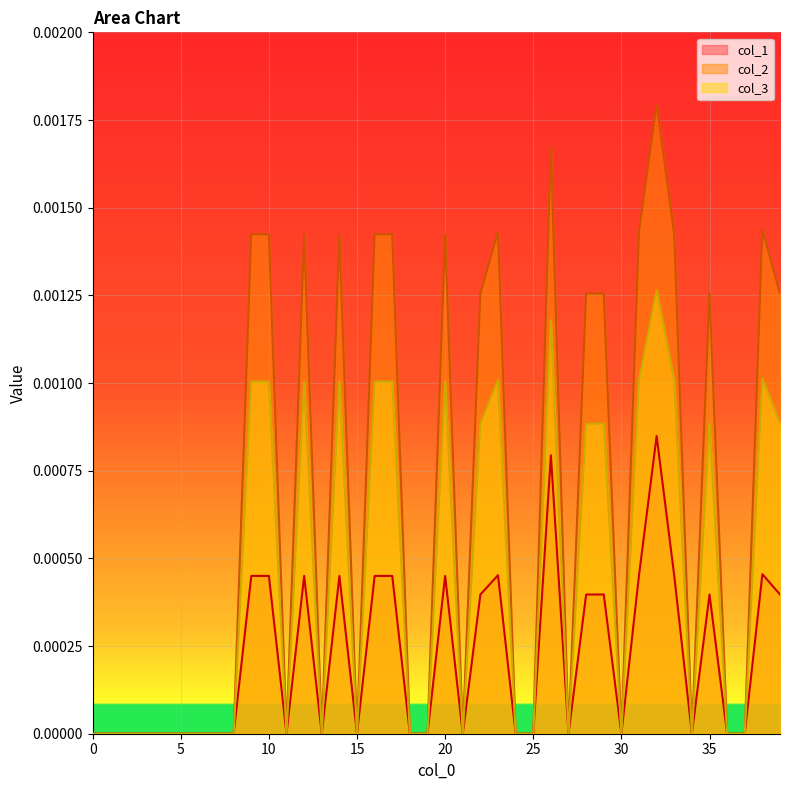

Rank the series at 22 from highest to lowest value.

col_2, col_3, col_1